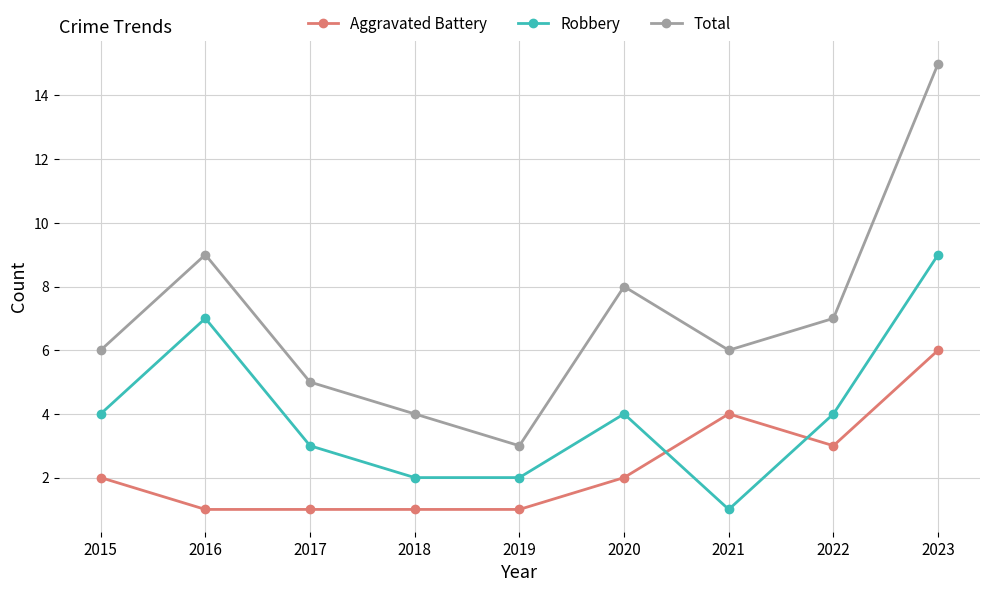

Reading left to right, extract all data points from this chart.

Aggravated Battery: 2	1	1	1	1	2	4	3	6
Robbery: 4	7	3	2	2	4	1	4	9
Total: 6	9	5	4	3	8	6	7	15